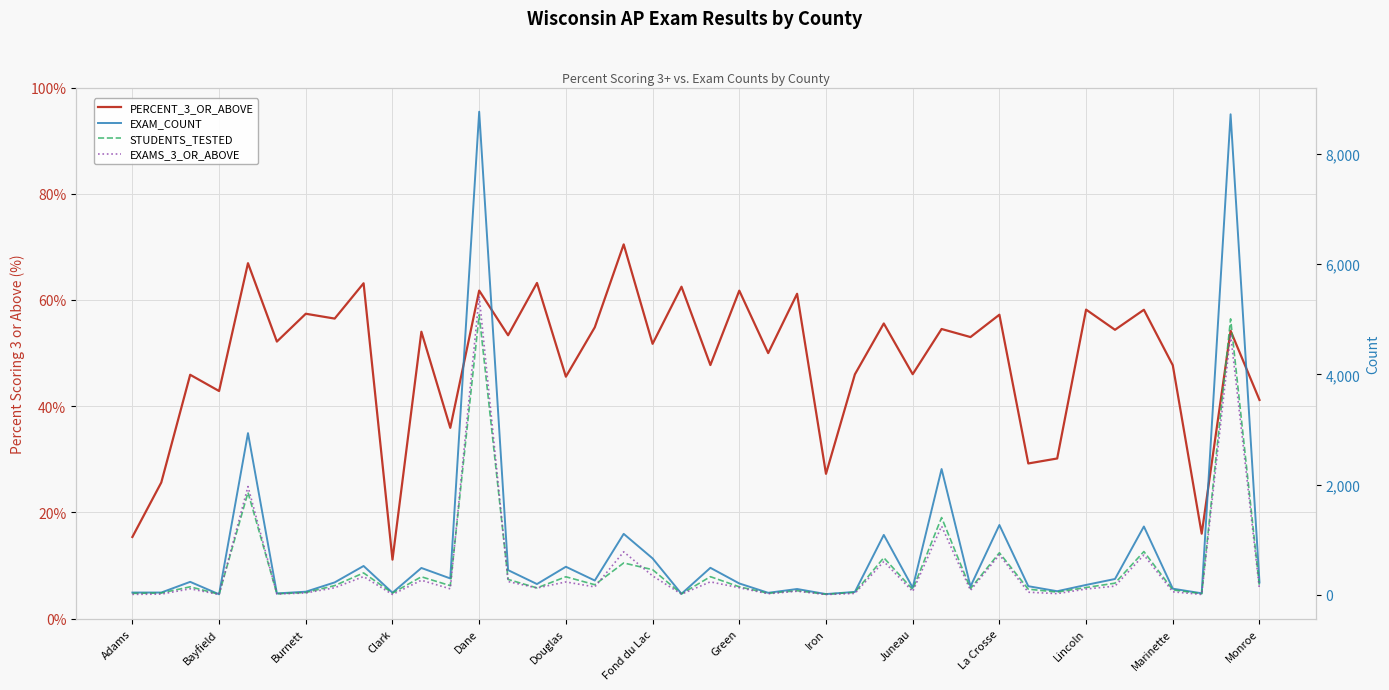

Which series has the largest range (max minus min)?

EXAM_COUNT